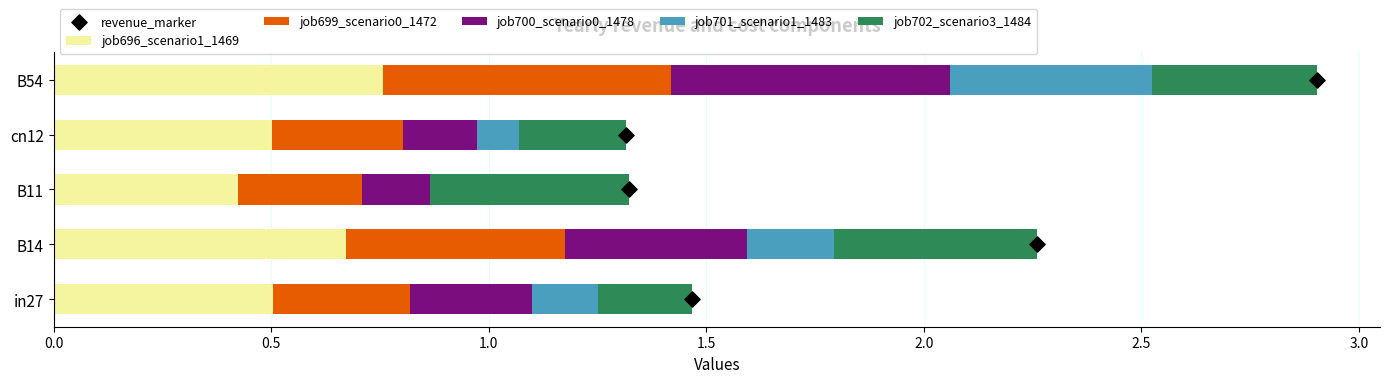

Is it true that job696_scenario1_1469 equals 0.4 at B11?

True